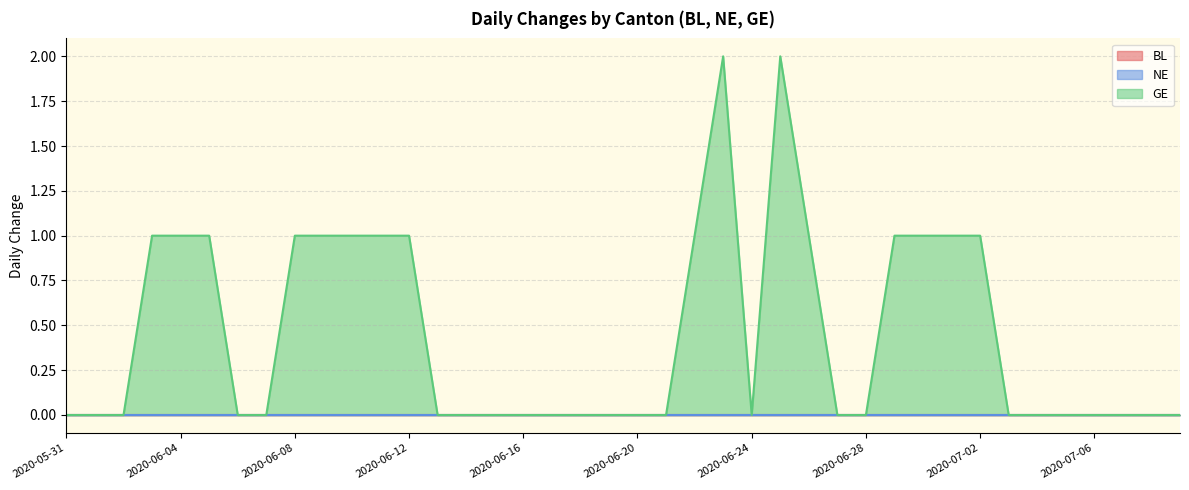

Reading right to left, what are all the values shown in this chart?

BL: 2020-07-09=0	2020-07-08=0	2020-07-07=0	2020-07-06=0	2020-07-05=0	2020-07-04=0	2020-07-03=0	2020-07-02=0	2020-07-01=0	2020-06-30=0	2020-06-29=0	2020-06-28=0	2020-06-27=0	2020-06-26=0	2020-06-25=0	2020-06-24=0	2020-06-23=0	2020-06-22=0	2020-06-21=0	2020-06-20=0	2020-06-19=0	2020-06-18=0	2020-06-17=0	2020-06-16=0	2020-06-15=0	2020-06-14=0	2020-06-13=0	2020-06-12=0	2020-06-11=0	2020-06-10=0	2020-06-09=0	2020-06-08=0	2020-06-07=0	2020-06-06=0	2020-06-05=0	2020-06-04=0	2020-06-03=0	2020-06-02=0	2020-06-01=0	2020-05-31=0
NE: 2020-07-09=0	2020-07-08=0	2020-07-07=0	2020-07-06=0	2020-07-05=0	2020-07-04=0	2020-07-03=0	2020-07-02=0	2020-07-01=0	2020-06-30=0	2020-06-29=0	2020-06-28=0	2020-06-27=0	2020-06-26=0	2020-06-25=0	2020-06-24=0	2020-06-23=0	2020-06-22=0	2020-06-21=0	2020-06-20=0	2020-06-19=0	2020-06-18=0	2020-06-17=0	2020-06-16=0	2020-06-15=0	2020-06-14=0	2020-06-13=0	2020-06-12=0	2020-06-11=0	2020-06-10=0	2020-06-09=0	2020-06-08=0	2020-06-07=0	2020-06-06=0	2020-06-05=0	2020-06-04=0	2020-06-03=0	2020-06-02=0	2020-06-01=0	2020-05-31=0
GE: 2020-07-09=0	2020-07-08=0	2020-07-07=0	2020-07-06=0	2020-07-05=0	2020-07-04=0	2020-07-03=0	2020-07-02=1	2020-07-01=1	2020-06-30=1	2020-06-29=1	2020-06-28=0	2020-06-27=0	2020-06-26=1	2020-06-25=2	2020-06-24=0	2020-06-23=2	2020-06-22=1	2020-06-21=0	2020-06-20=0	2020-06-19=0	2020-06-18=0	2020-06-17=0	2020-06-16=0	2020-06-15=0	2020-06-14=0	2020-06-13=0	2020-06-12=1	2020-06-11=1	2020-06-10=1	2020-06-09=1	2020-06-08=1	2020-06-07=0	2020-06-06=0	2020-06-05=1	2020-06-04=1	2020-06-03=1	2020-06-02=0	2020-06-01=0	2020-05-31=0